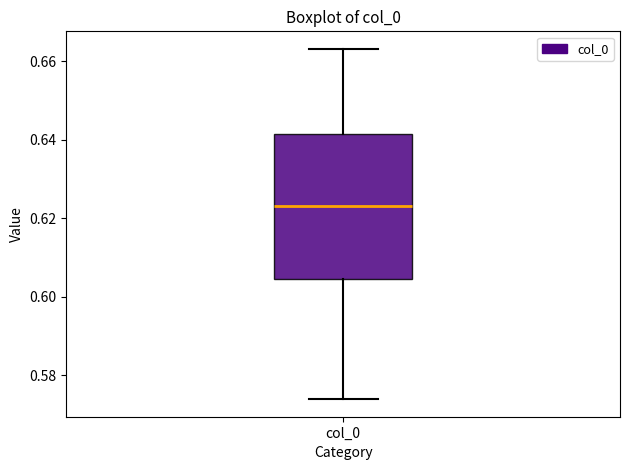

Transcribe this box plot: give where the median line is, the range the box spans, and where the two whiskers end, as read against the y-axis. The values are not printed on the chart, so give them approximately, as read against the axis.

median 0.624, box 0.604 to 0.642, whiskers 0.574 to 0.664